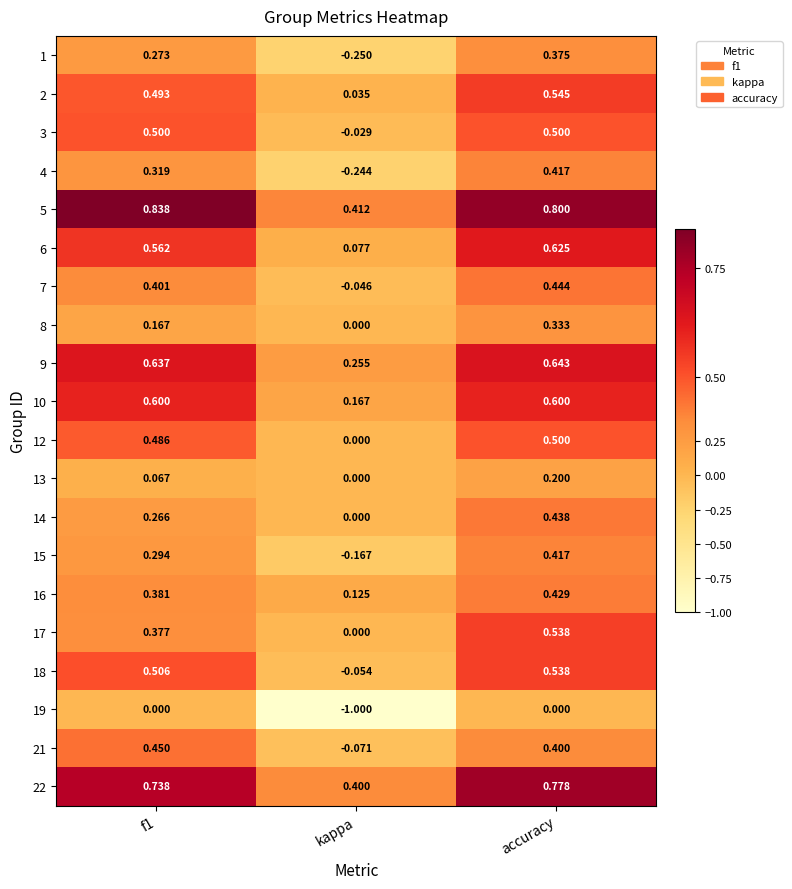

What is the greatest value displayed?

0.8